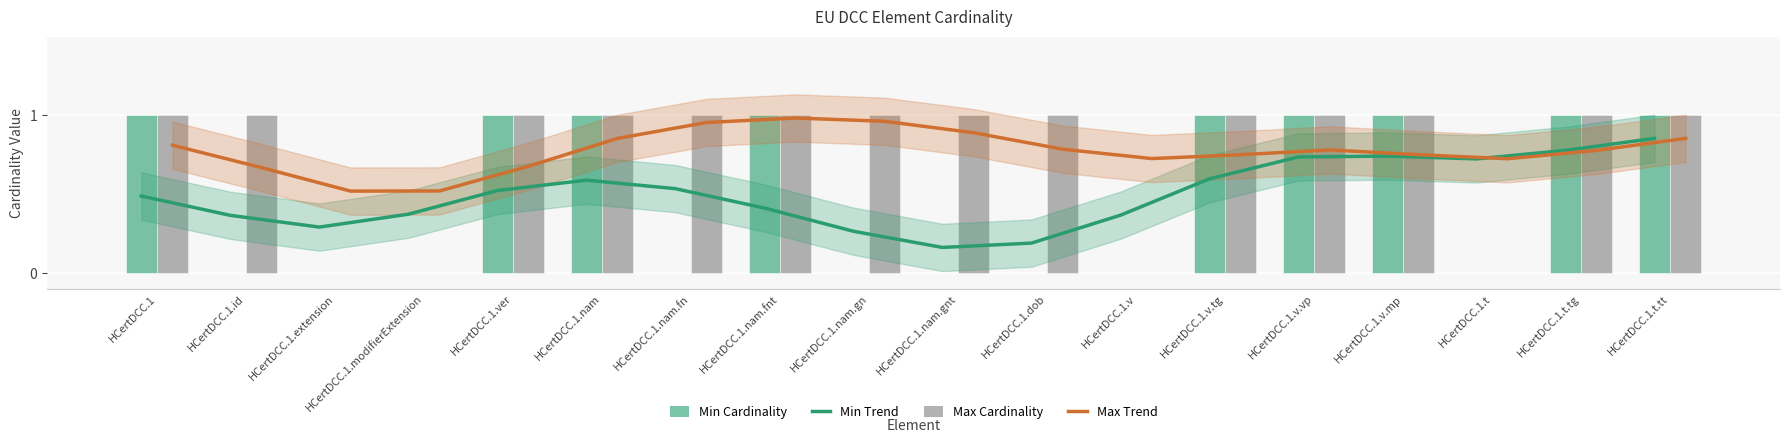

True or false: Max Cardinality has a value of 0 at HCertDCC.1.v.tg.

False